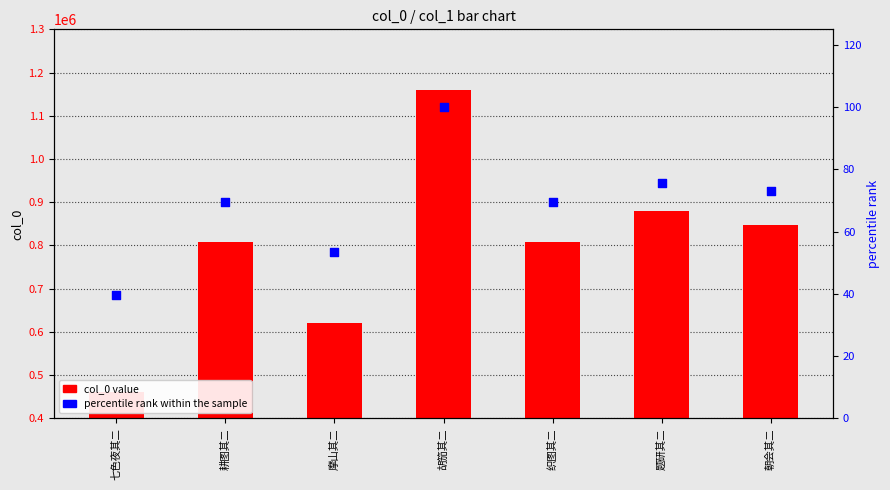

Is the value of col_0 value at 胡笳其二 greater than the value of percentile rank within the sample at 七色夜其二?

Yes